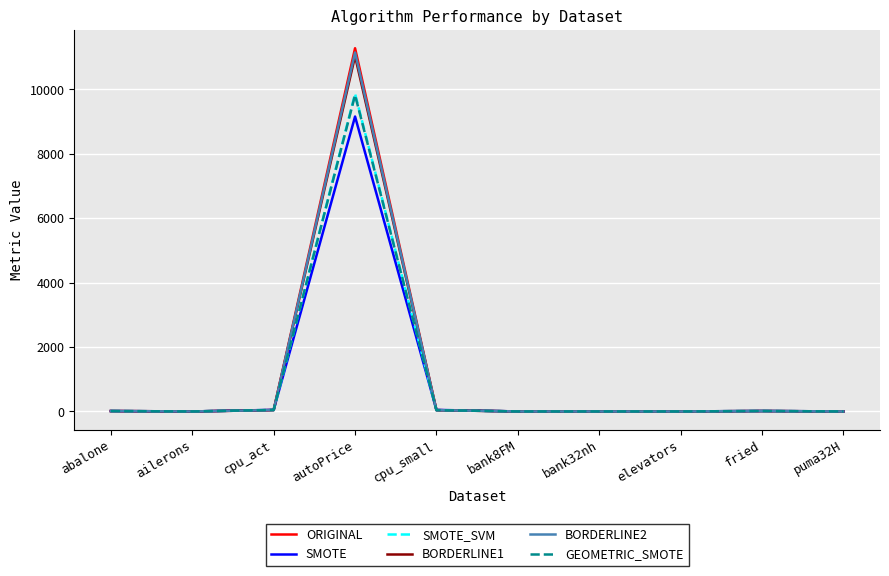

Where does the GEOMETRIC_SMOTE series first go above 11?

abalone